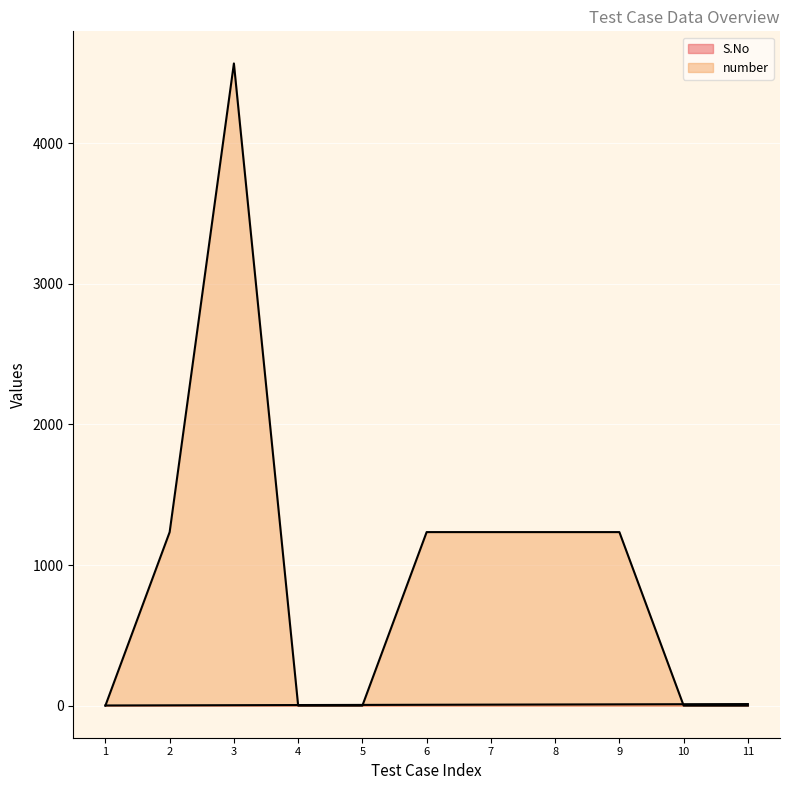

How many distinct data groups are displayed?

2